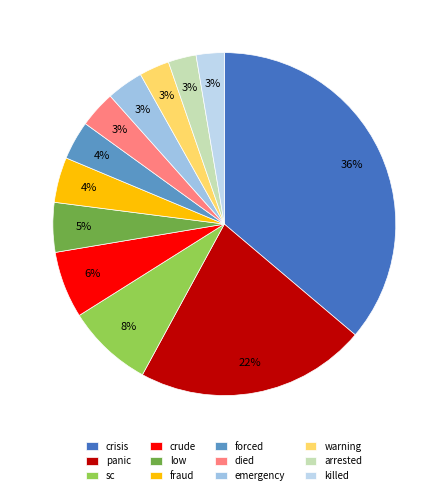

The killed slice represents 3% of the pie. True or false?

True